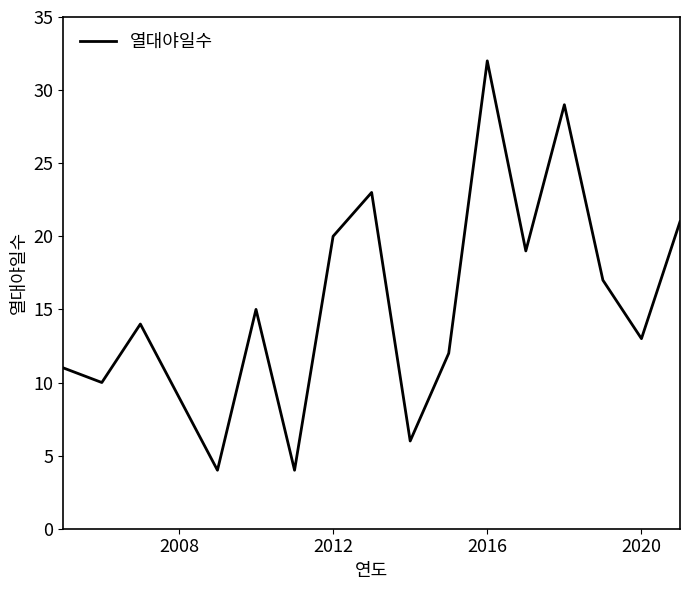

What is the maximum value shown in the chart?

32